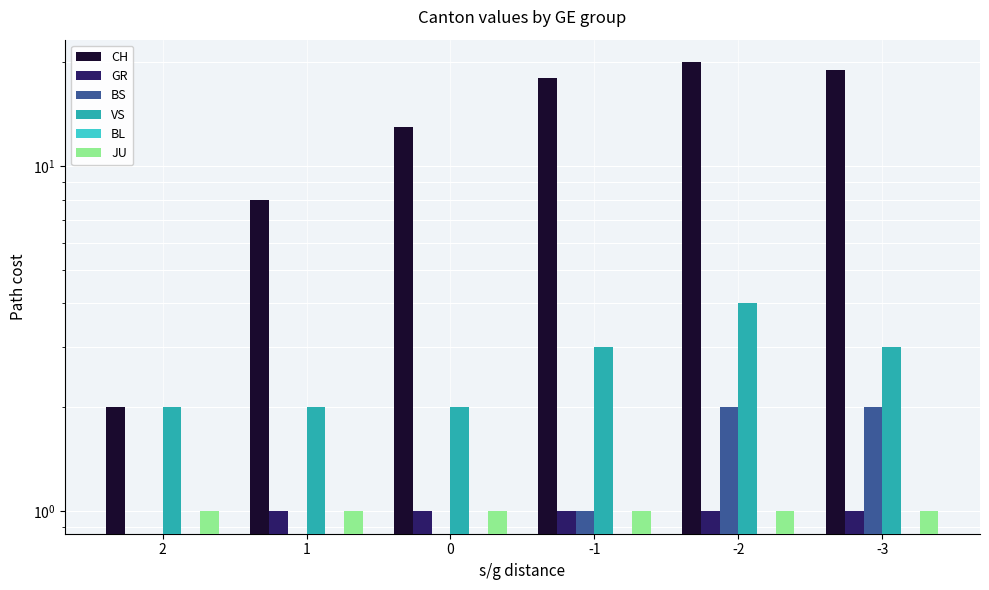

What is the spread (max minus min) of values at 2?

2